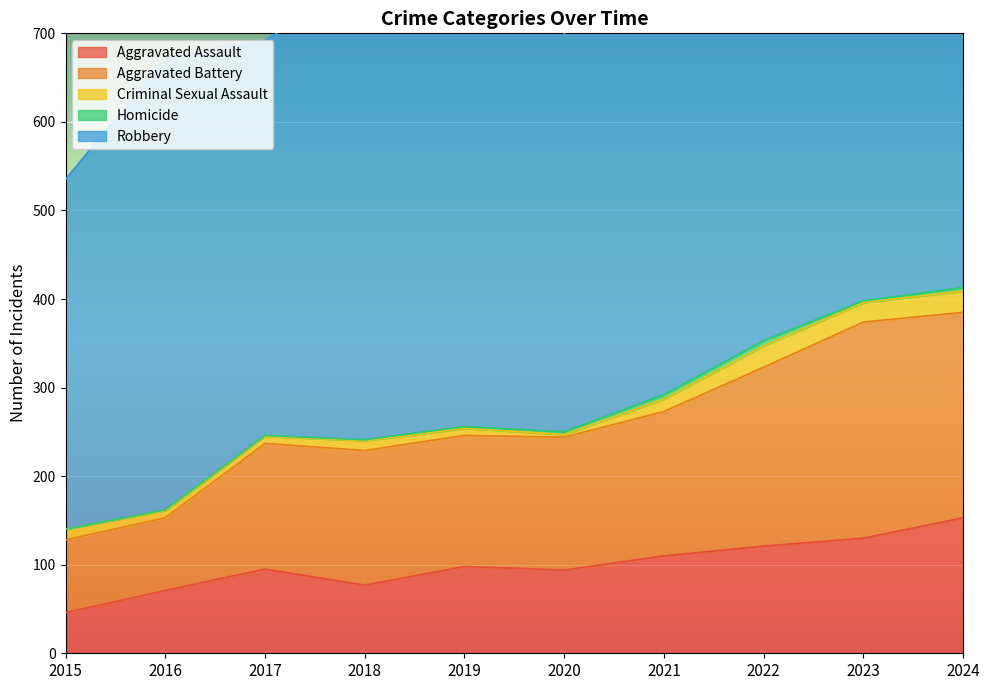

Reading left to right, extract all data points from this chart.

Aggravated Assault: 46	71	95	77	98	94	110	121	130	153
Aggravated Battery: 82	82	142	152	148	150	163	202	244	232
Criminal Sexual Assault: 12	8	8	11	8	3	14	24	22	24
Homicide: 0	1	1	1	2	3	5	6	2	4
Robbery: 395	510	446	520	591	450	484	521	440	543